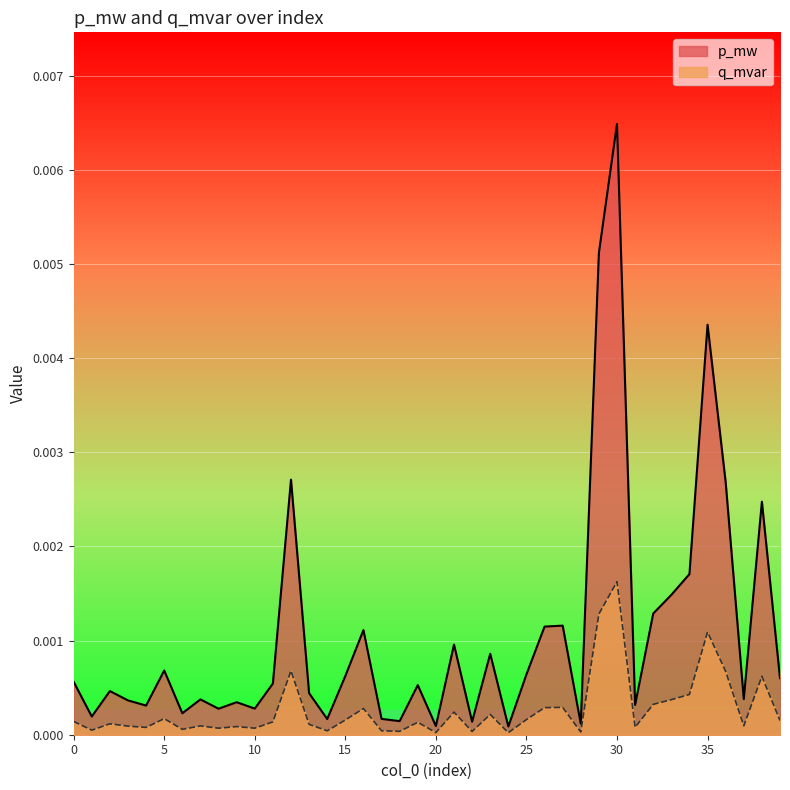

Is the value of q_mvar at 27 greater than the value of p_mw at 31?

No